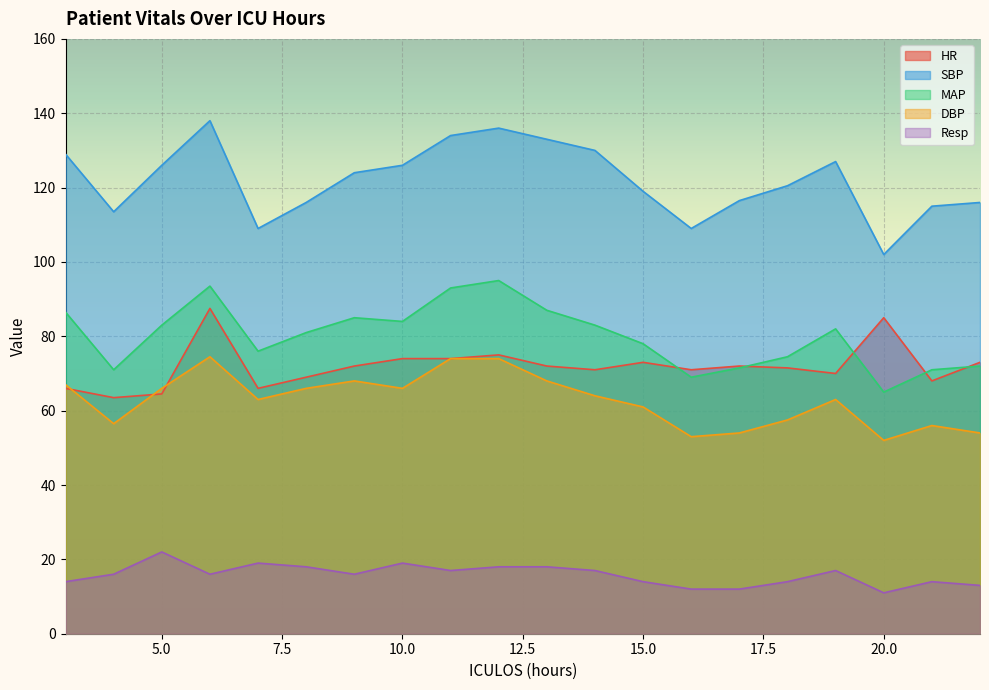

What is the total value across all series at 8?

350.0